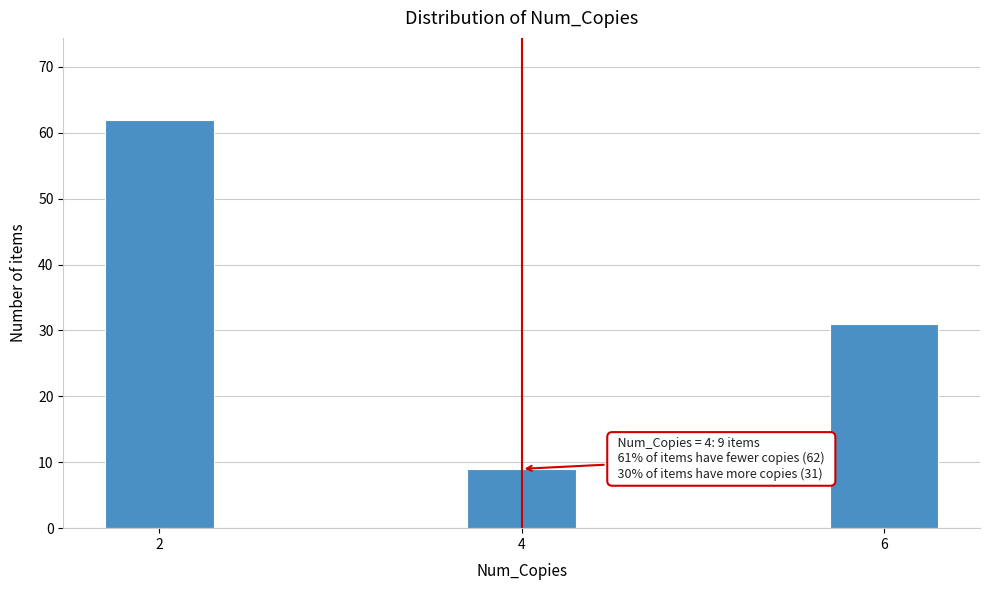

Reading left to right, extract all data points from this chart.

2=62	4=9	6=31